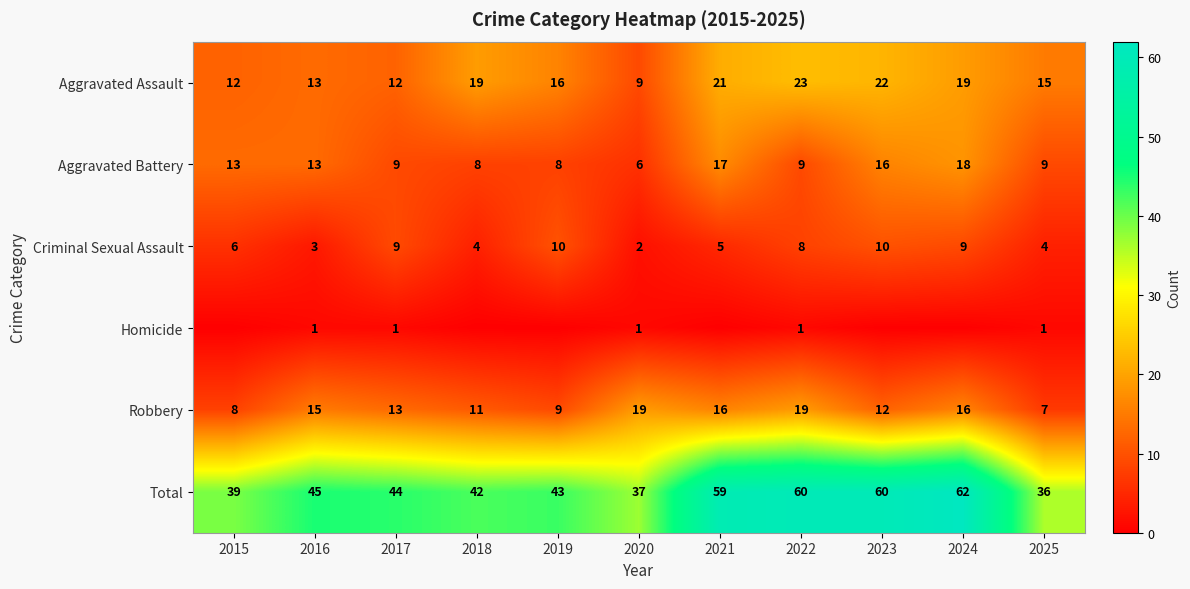

The value of Criminal Sexual Assault at 2023 is 17. True or false?

False